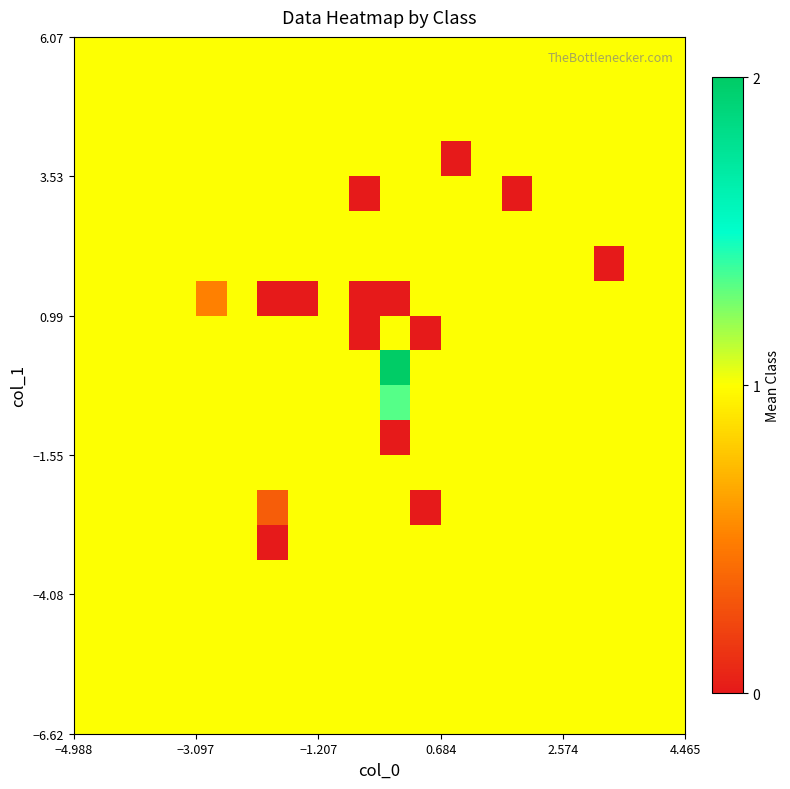

What is the maximum value shown in the chart?

2.0